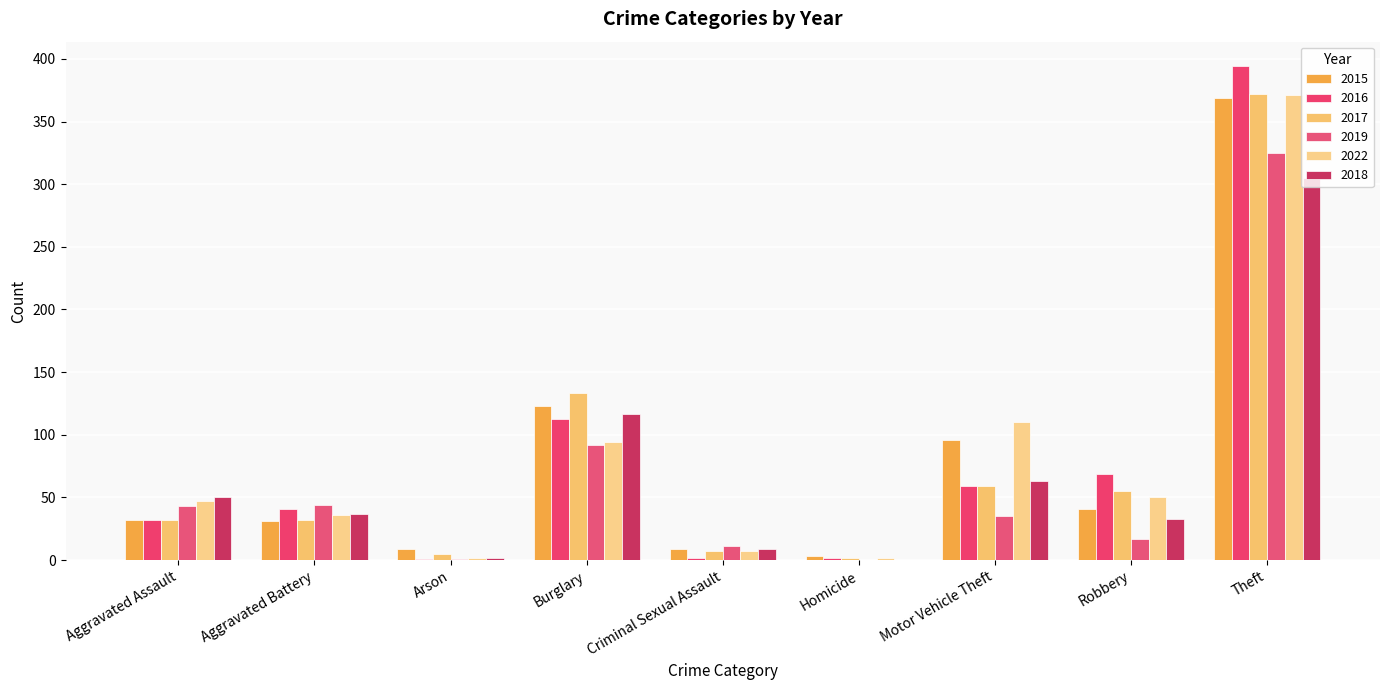

What is the difference between the maximum and minimum values in the 2017 series?

370